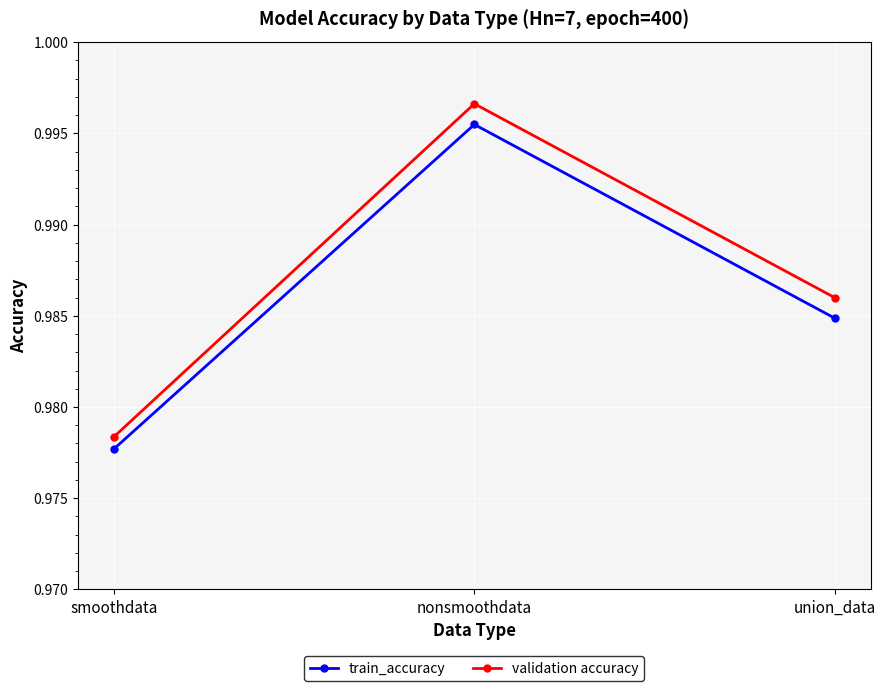

What is the label of the 3rd point from the right?

smoothdata